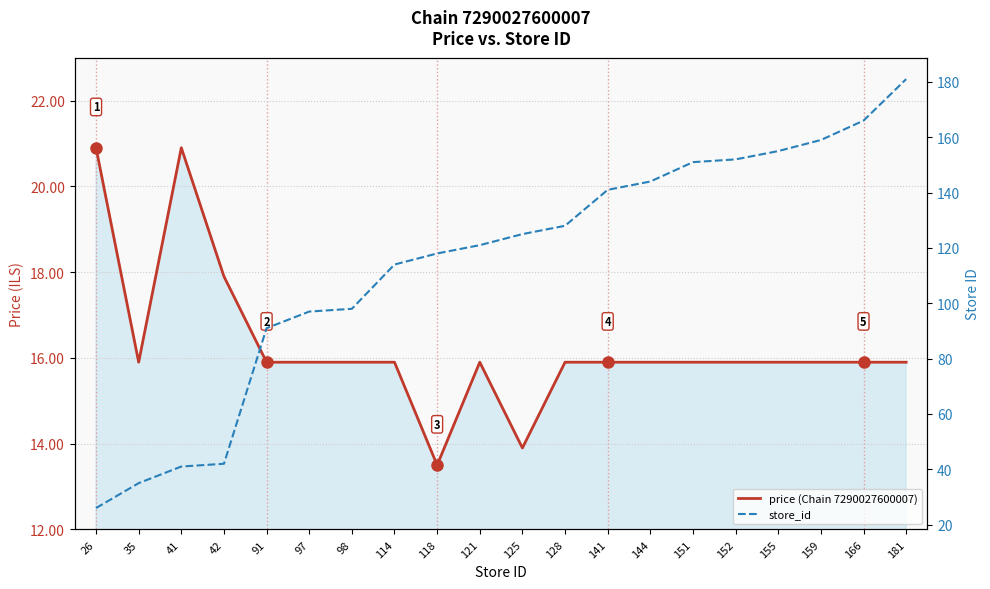

Which category has the highest value in the store_id series?

181